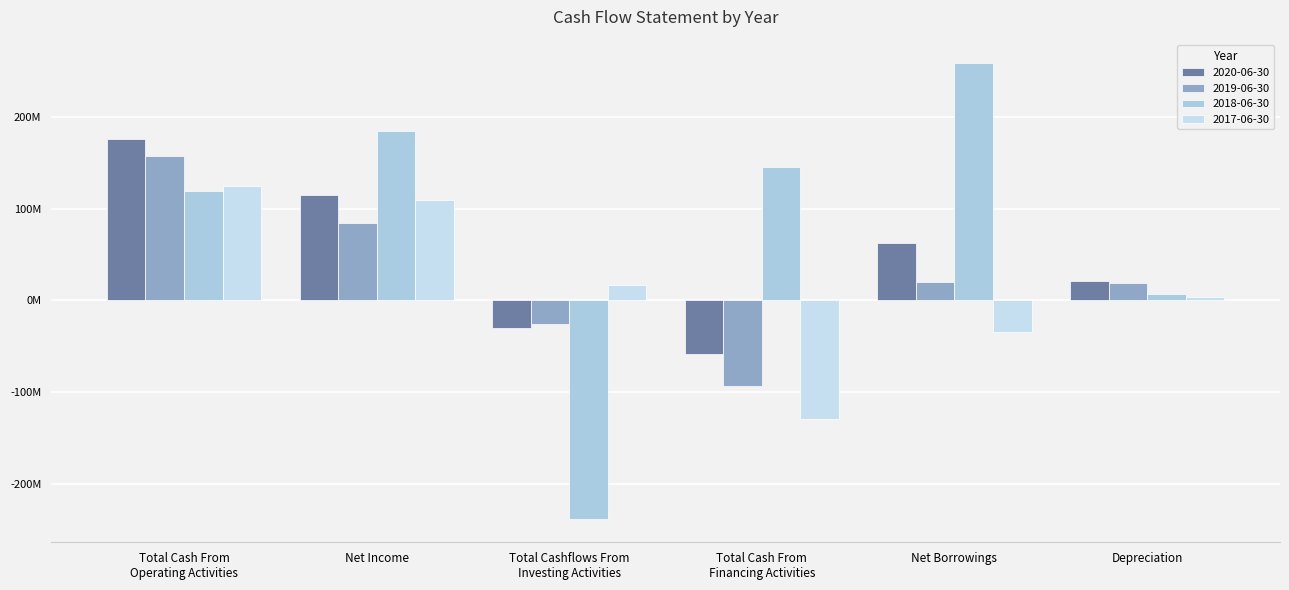

What is the label of the 6th bar from the right?

Total Cash From
Operating Activities